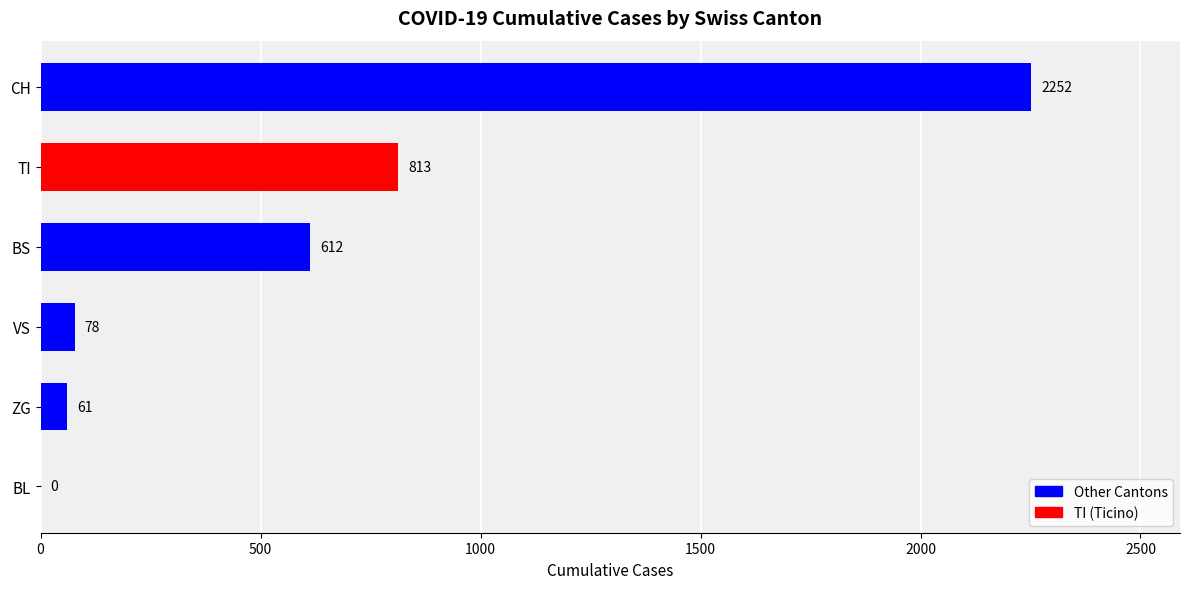

True or false: the data shows 2252 at CH.

True